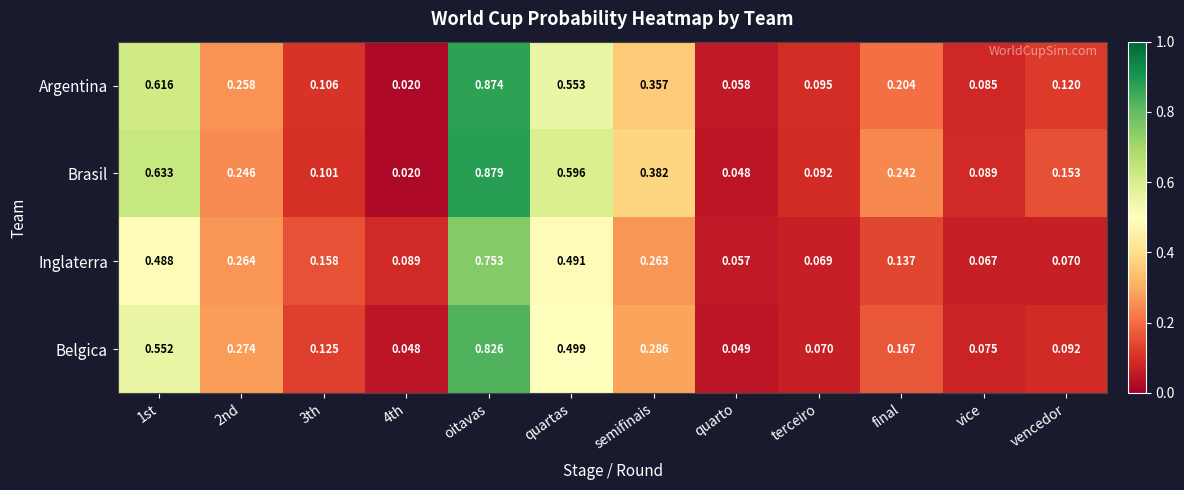

At which category does the chart reach its minimum across all series?

4th